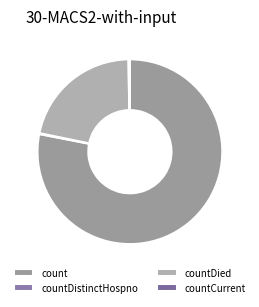

Does count represent more than half of the total?

Yes